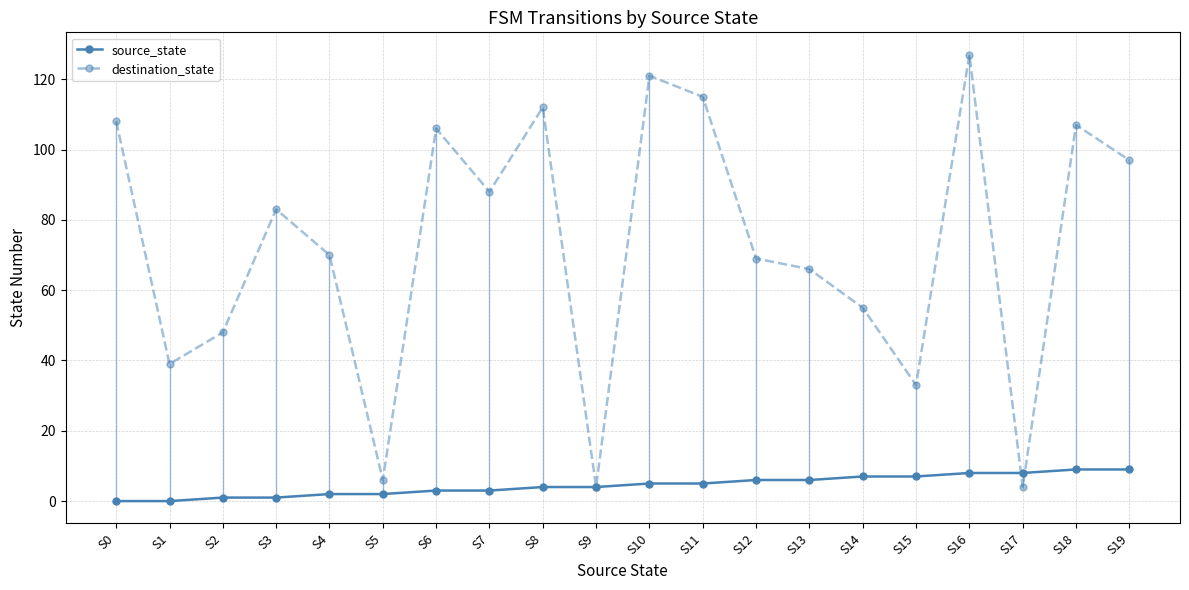

True or false: destination_state has a value of 70 at S4.

True